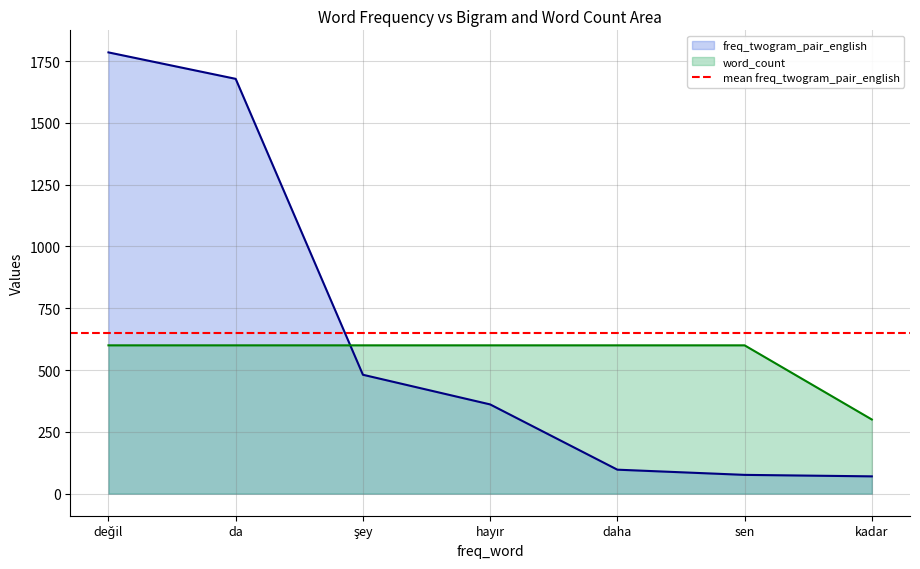

At how many categories does at least one series exceed 779?

2